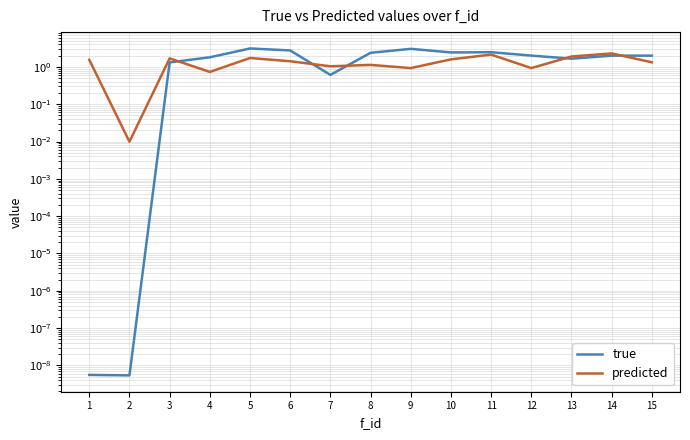

The predicted series shows 0.4 at 10. True or false?

False